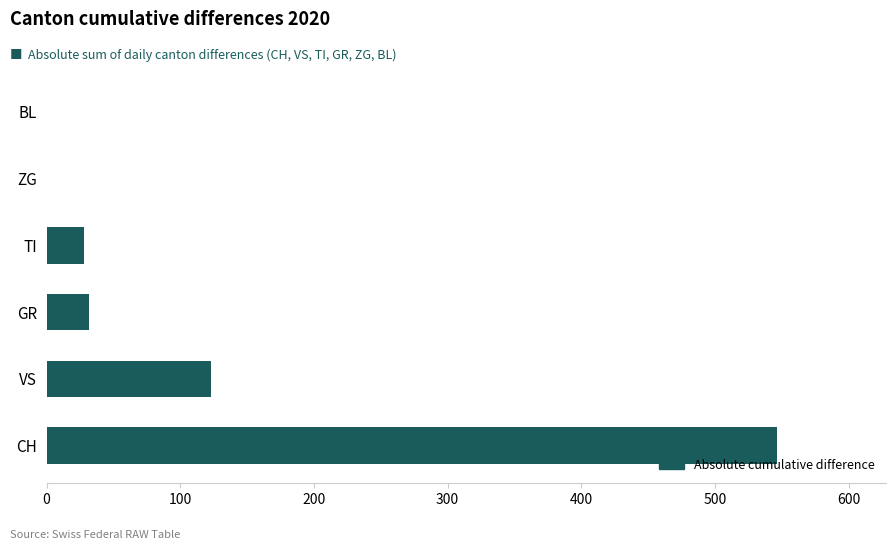

Are the bars horizontal?

Yes